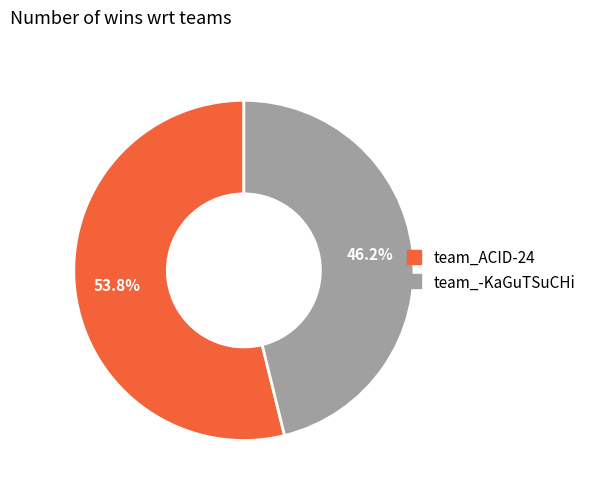

To the nearest percent, what is the difference between the team_-KaGuTSuCHi and team_ACID-24 slice percentages?

8%